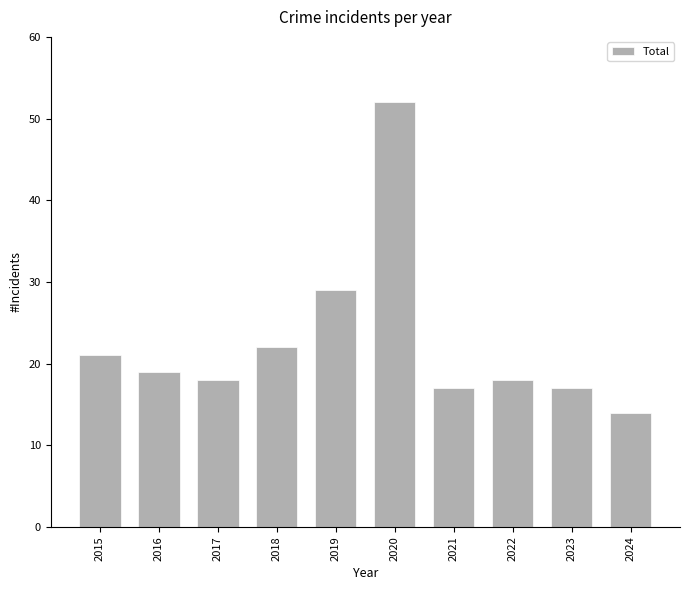

What is the change in value from 2015 to 2023?

-4